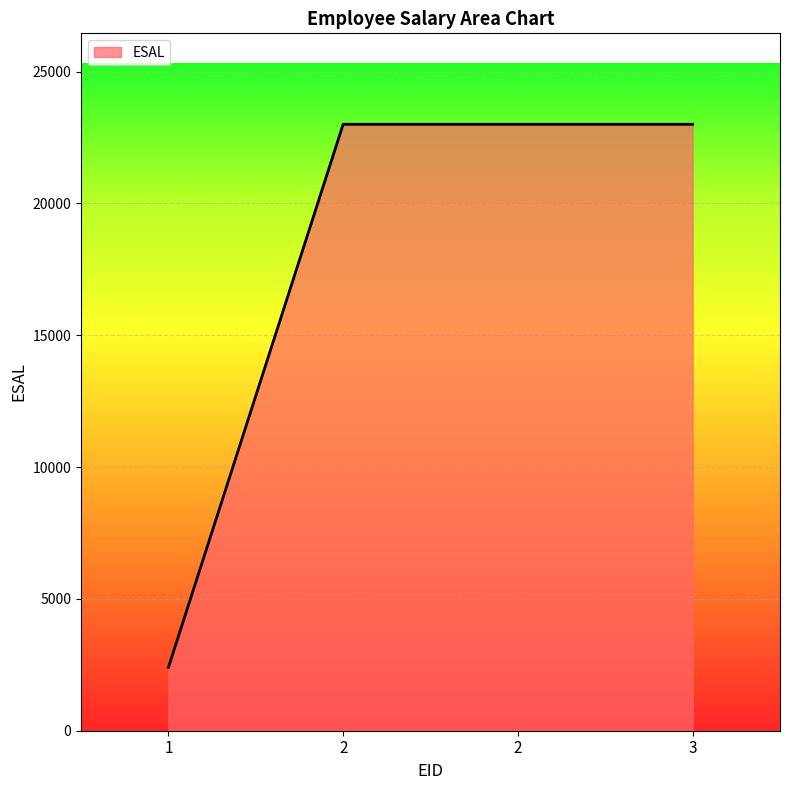

What is the minimum value shown in the chart?

2400